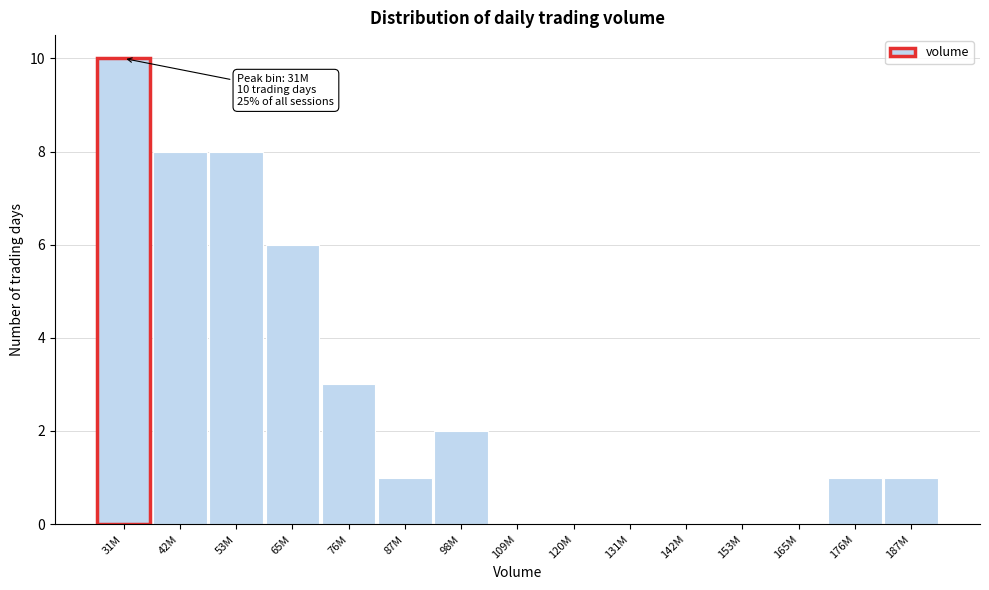

Reading left to right, list all the values displayed in this chart.

31M=10	42M=8	53M=8	65M=6	76M=3	87M=1	98M=2	109M=0	120M=0	131M=0	142M=0	153M=0	165M=0	176M=1	187M=1